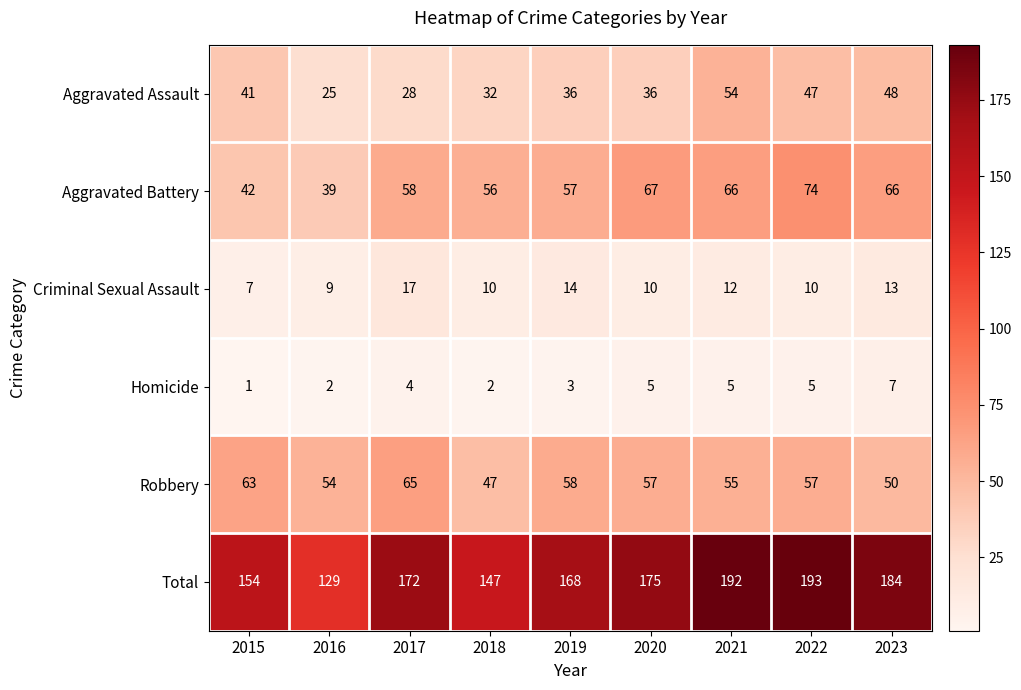

Where is Criminal Sexual Assault nearest to the value 12?

2021